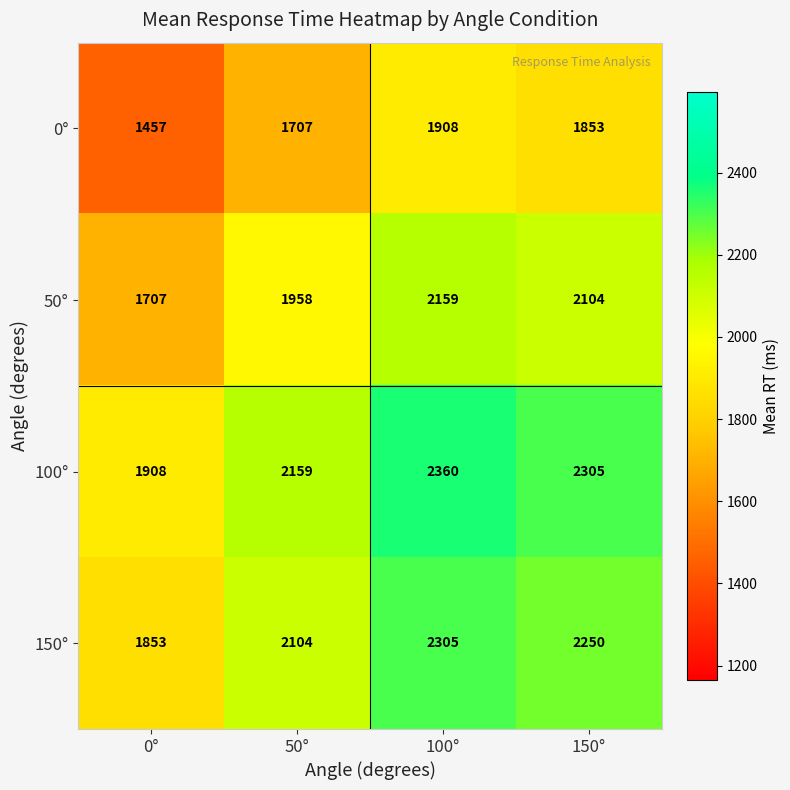

Read the 100° value at 50°.

2159